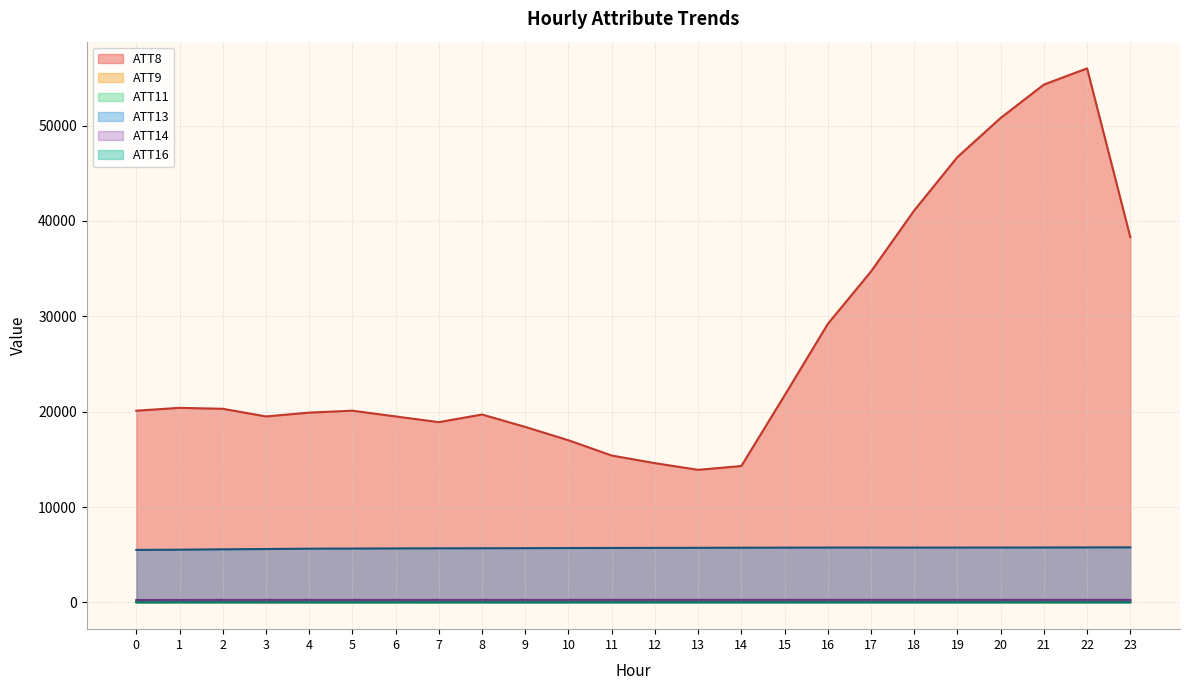

True or false: ATT9 has a value of 47.5 at 9.

True